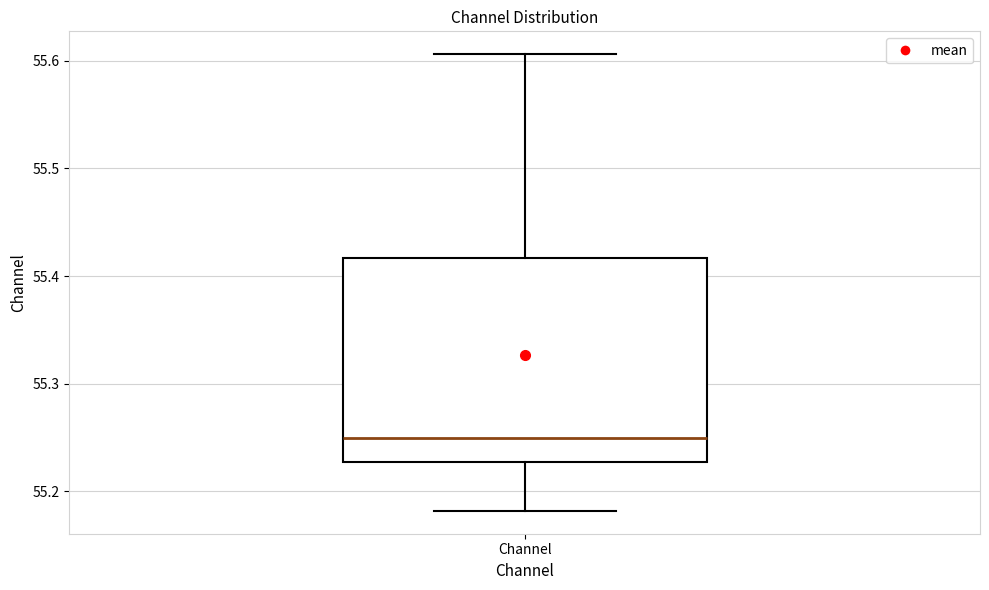

Where does the median line of the box for Channel sit on the y-axis? The values are not printed on the chart, so give them approximately, as read against the axis.

55.25